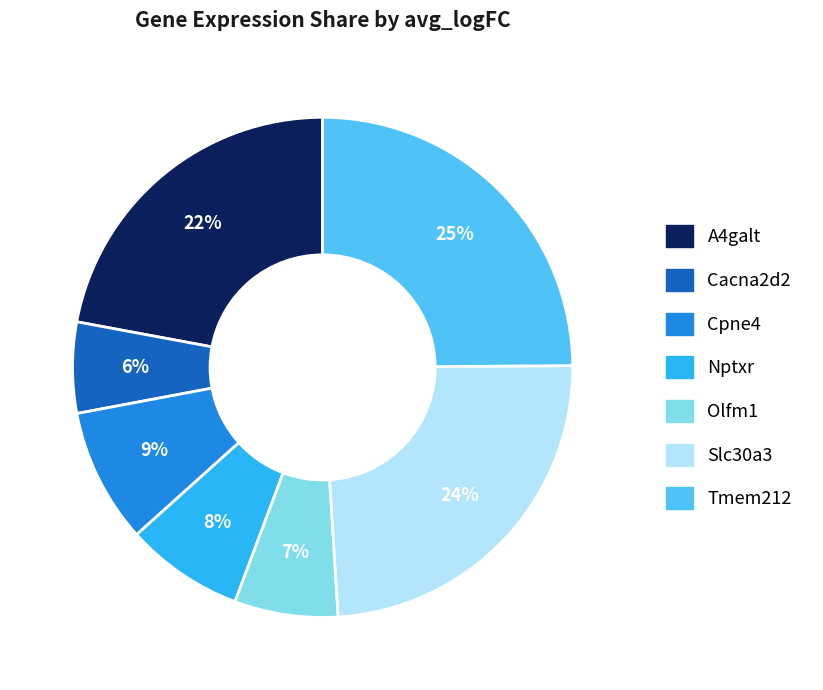

To the nearest percent, what is the average slice percentage?

14%